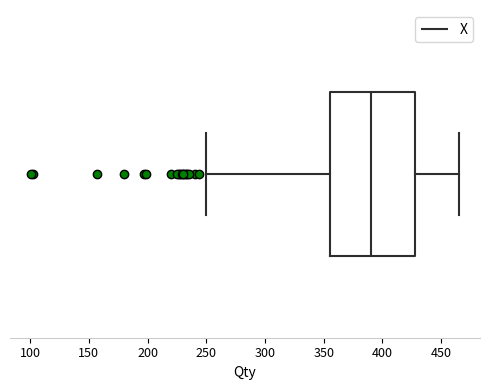

Where does the median line of the box sit on the x-axis? The values are not printed on the chart, so give them approximately, as read against the axis.

390